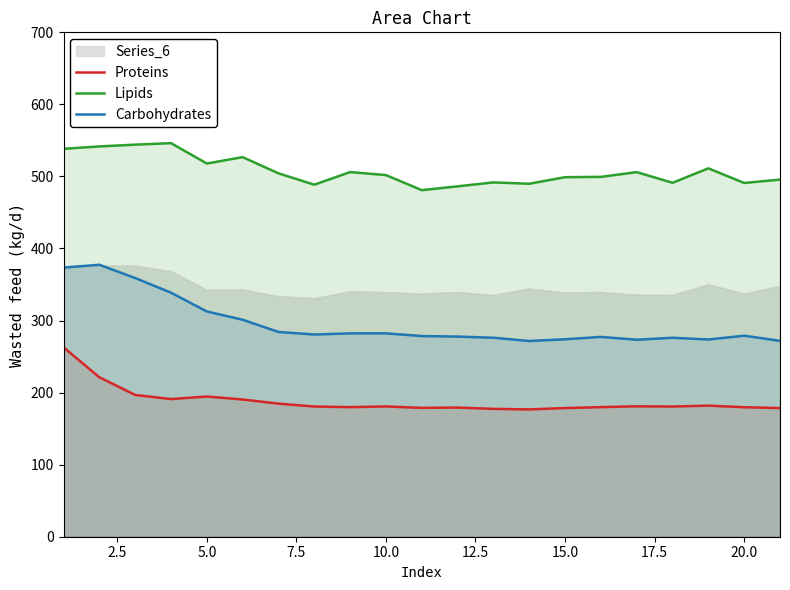

True or false: Carbohydrates and Proteins intersect in this chart.

False